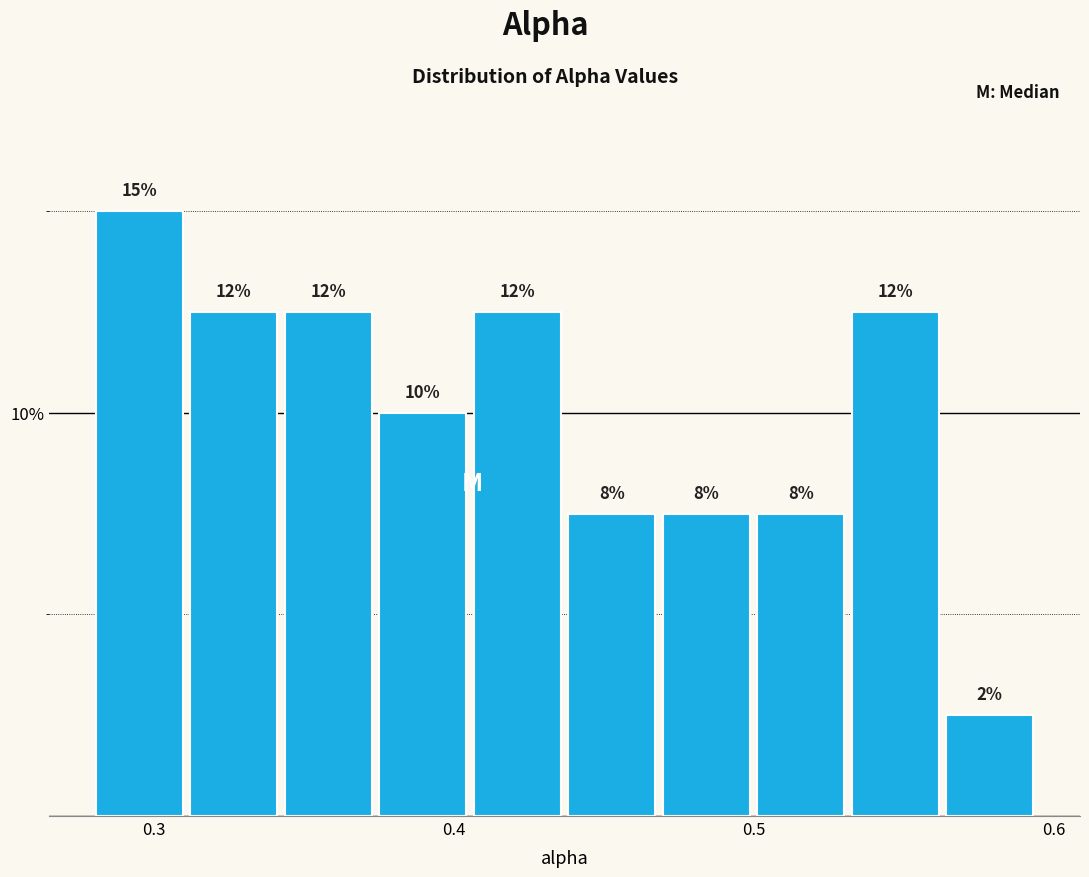

Around what value on the x-axis is the tallest bar? Give the approximate position of its centre, as read against the axis.

0.30